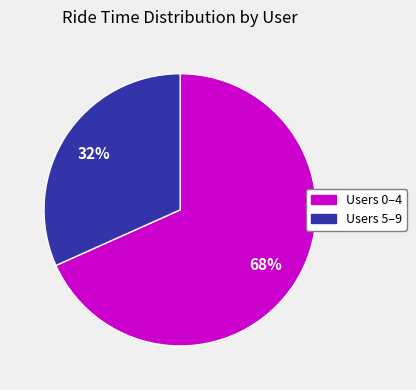

To the nearest percent, what is the average slice percentage?

50%